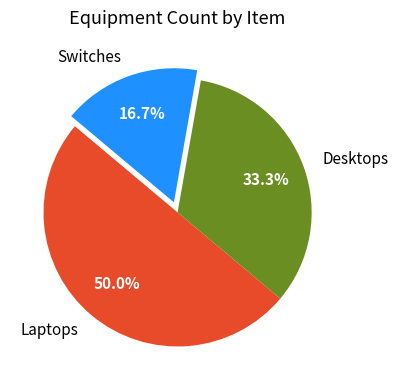

Which slice is the smallest?

Switches